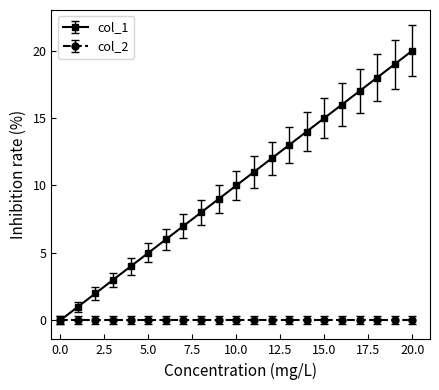

What is the maximum value shown in the chart?

20